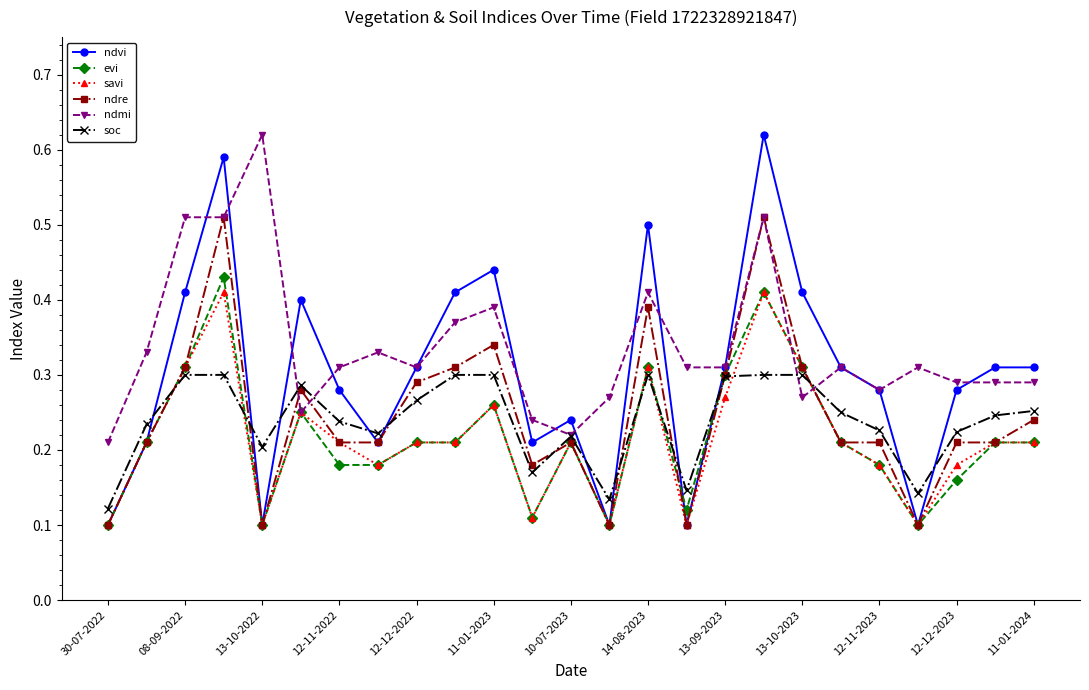

Which series has the largest total across all categories?

ndmi